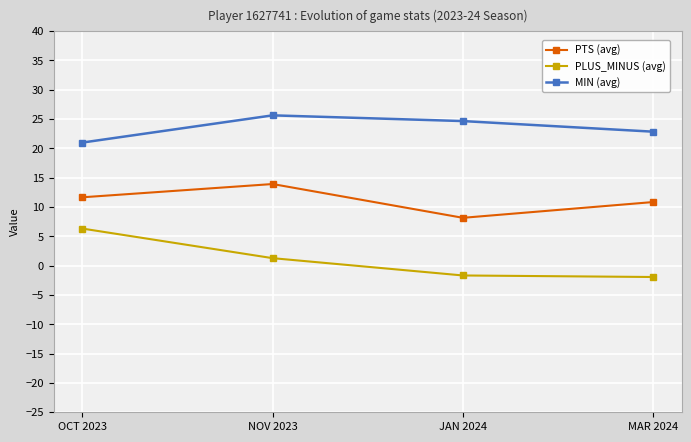

What is the total value across all series at MAR 2024?

31.8